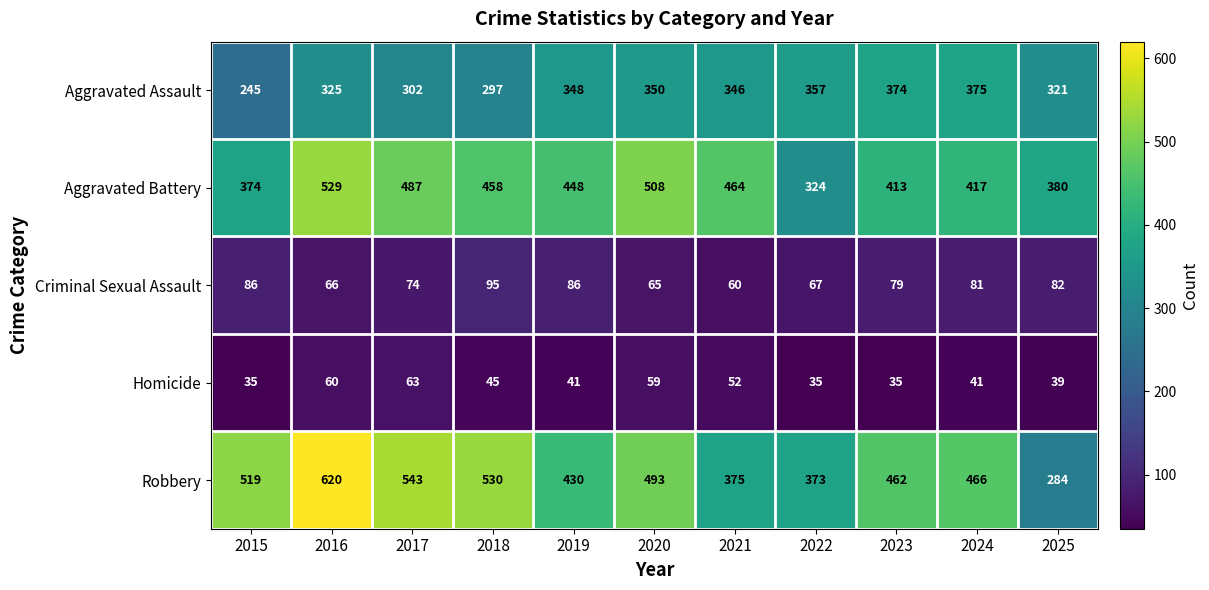

List the series in order of their peak value, highest first.

Robbery, Aggravated Battery, Aggravated Assault, Criminal Sexual Assault, Homicide